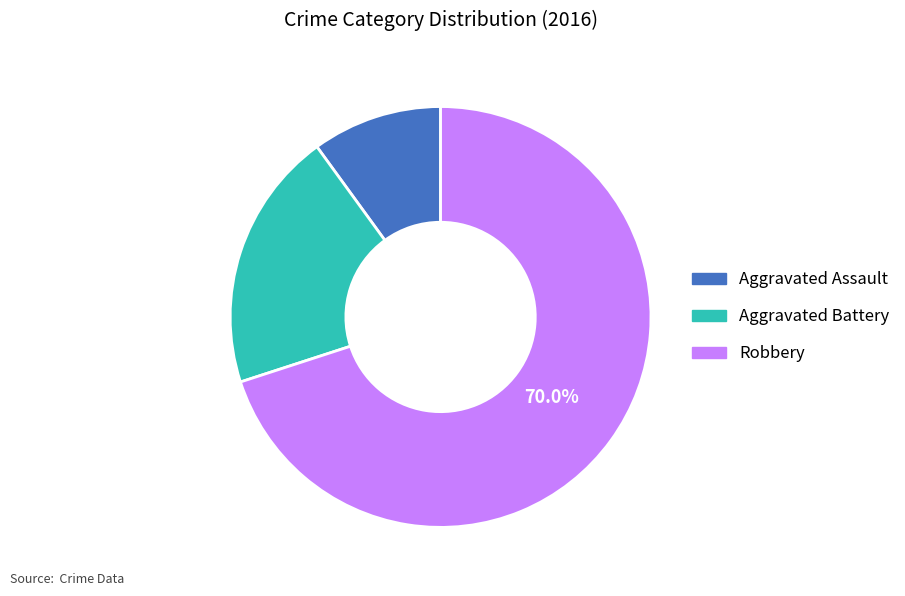

What is the ratio of the value at Aggravated Battery to the value at Robbery?

0.3